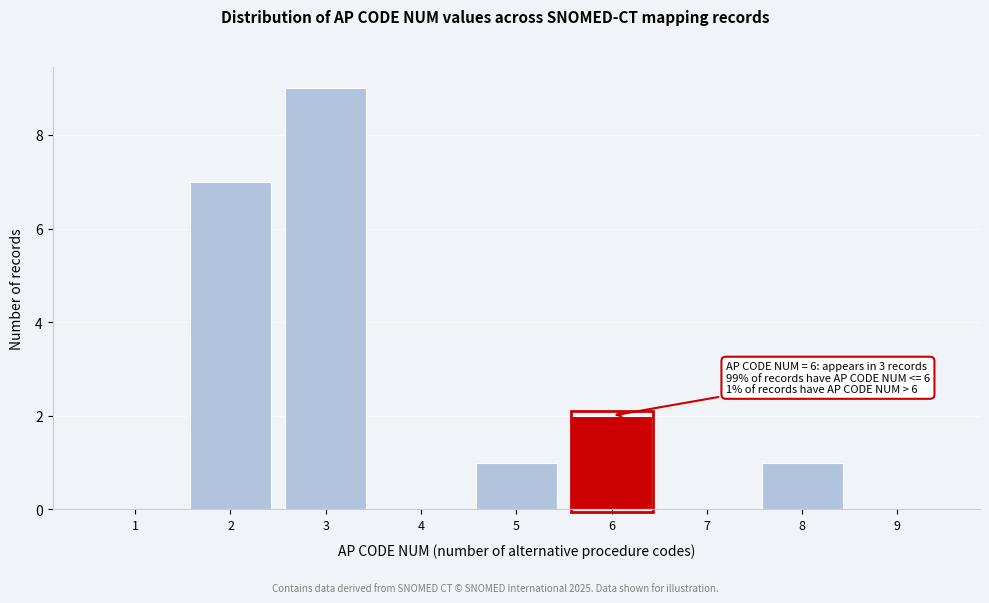

Reading right to left, extract all data points from this chart.

9=0	8=1	7=0	6=2	5=1	4=0	3=9	2=7	1=0